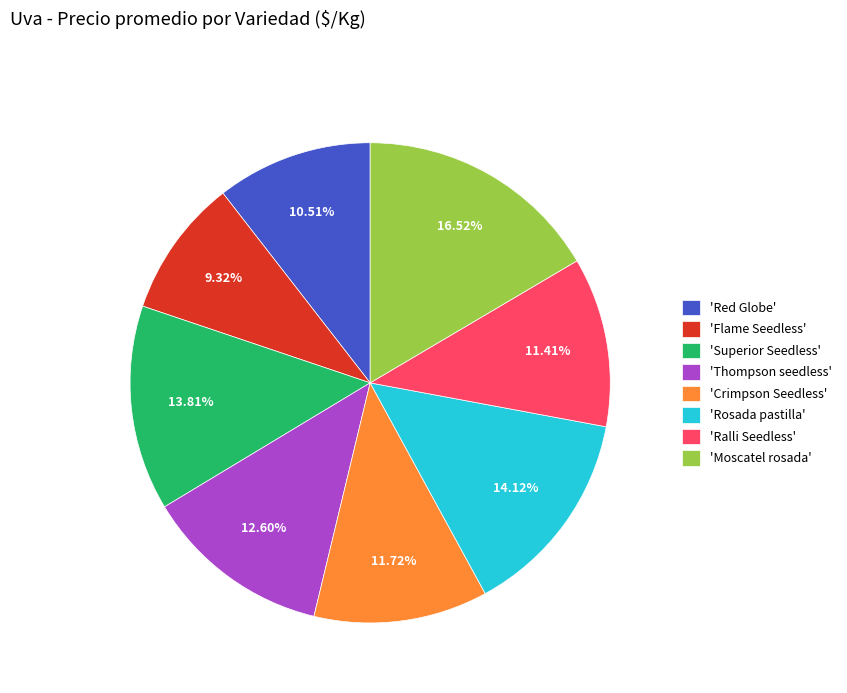

Is there any slice that represents more than half of the pie?

No